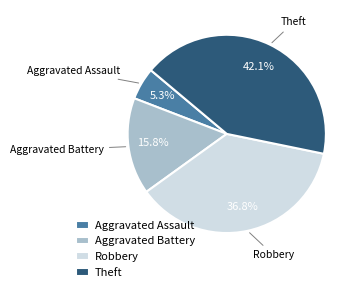

To the nearest percent, what portion does Robbery represent?

37%